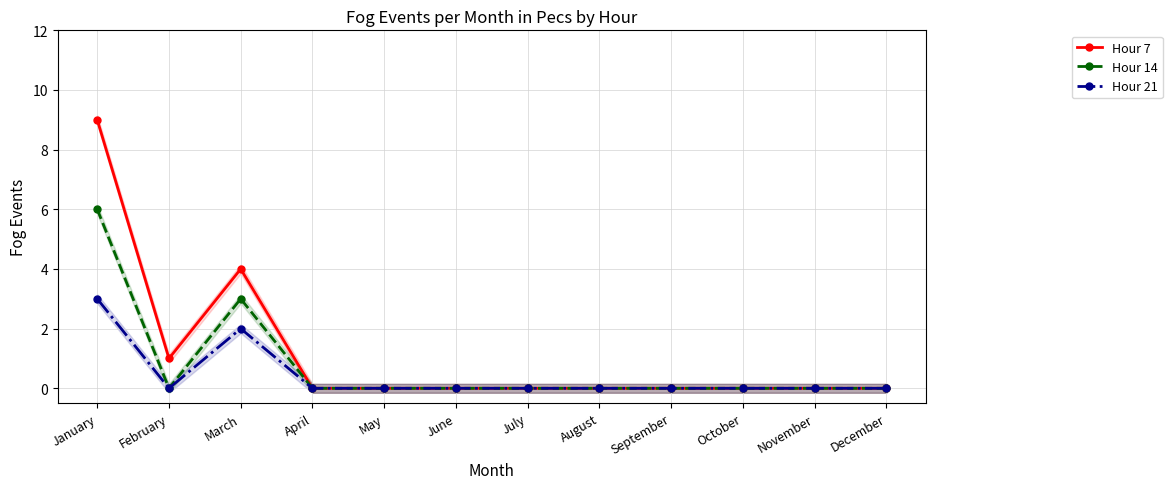

How many Hour 21 values are between 0 and 1?

10